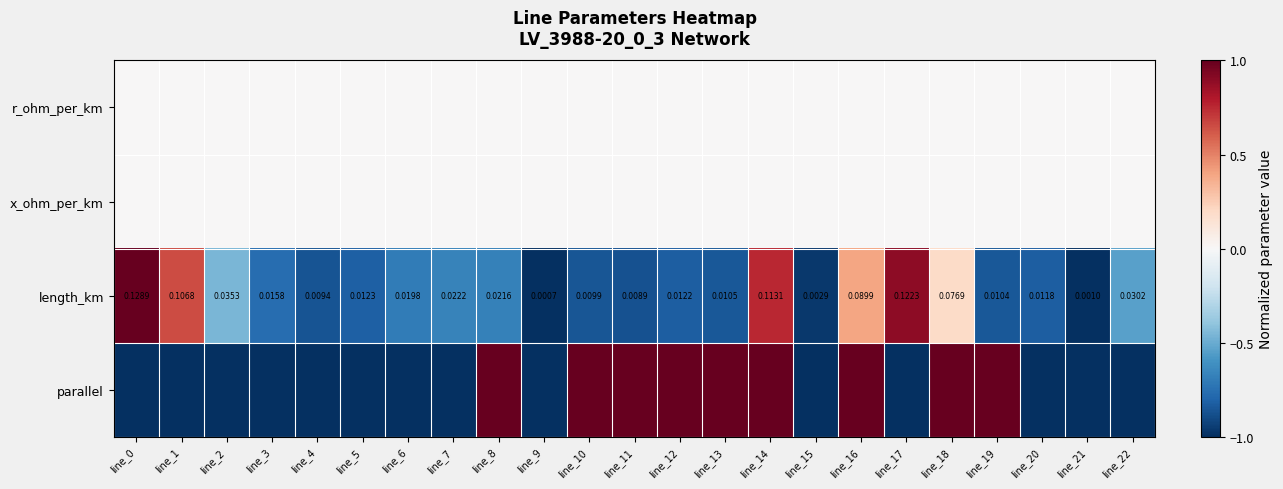

Which category has the highest value across all series?

line_0